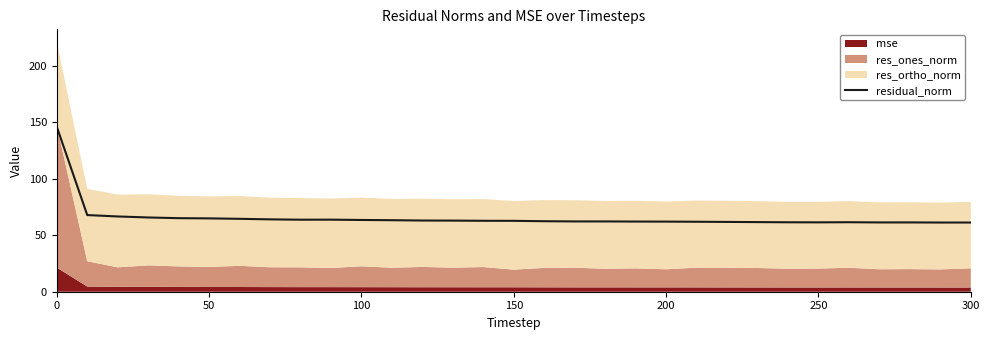

What is the minimum value for residual_norm?

61.3